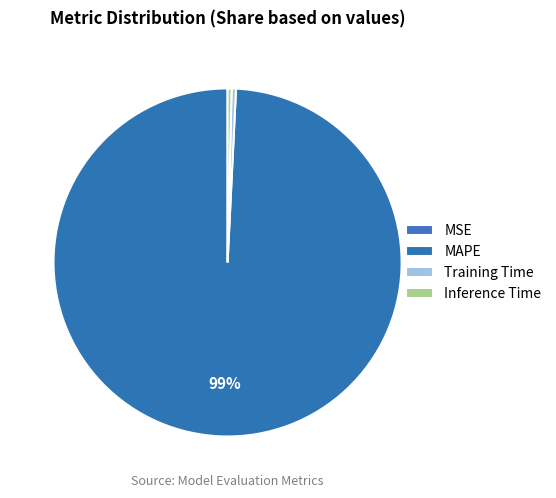

Which category accounts for the majority?

MAPE